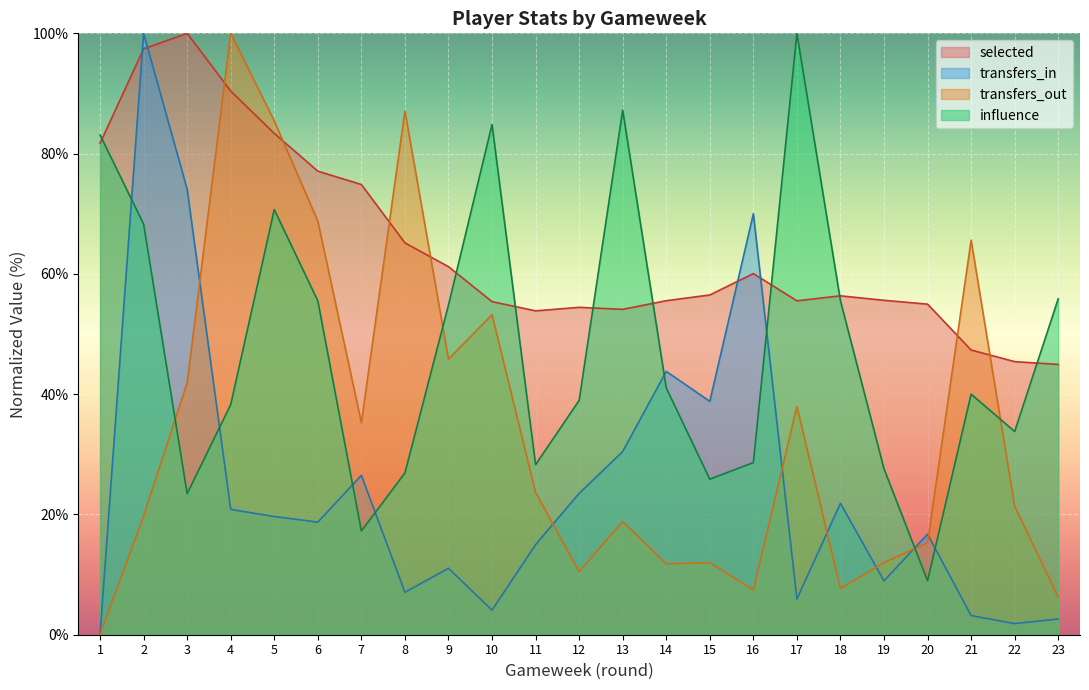

How many lines are shown in the chart?

4